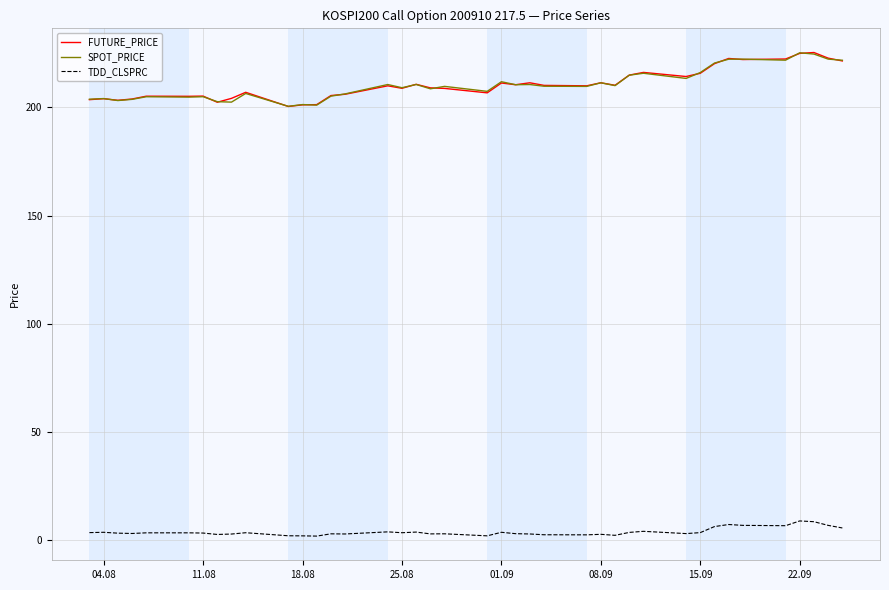

What is the greatest value displayed?

225.4